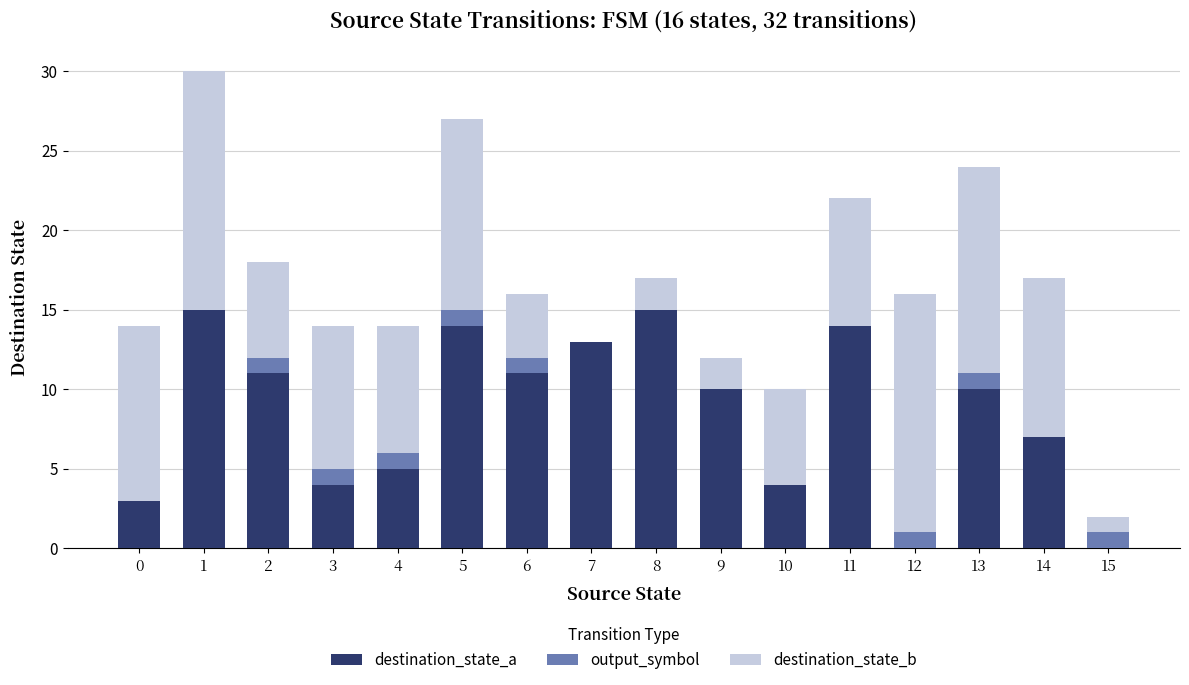

True or false: destination_state_a has a value of 6 at 3.

False